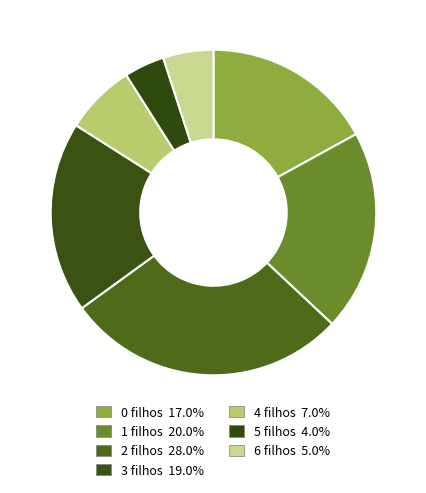

To the nearest percent, what is the combined percentage of 5 and 3?

23%